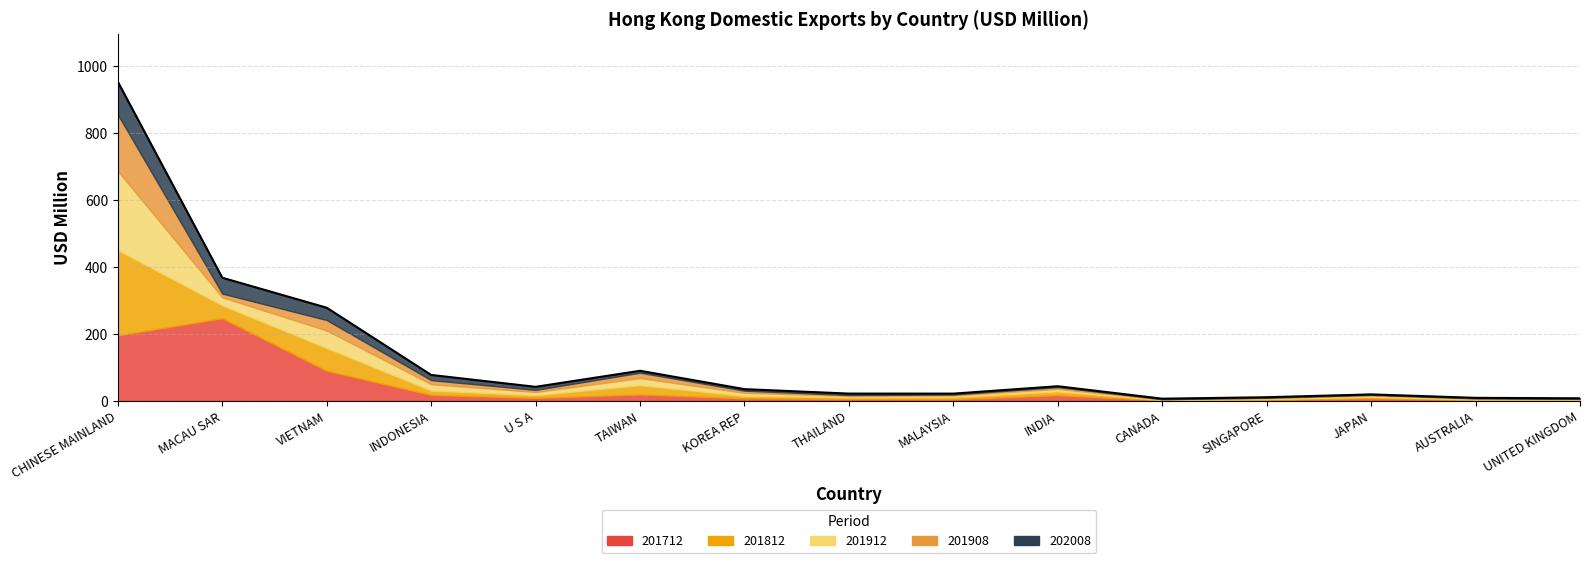

Reading left to right, list all the values displayed in this chart.

953.5	367.8	278.2	77.2	41.7	89.7	34.8	21.5	21.4	43.5	6.3	10.6	19.1	8.8	7.4